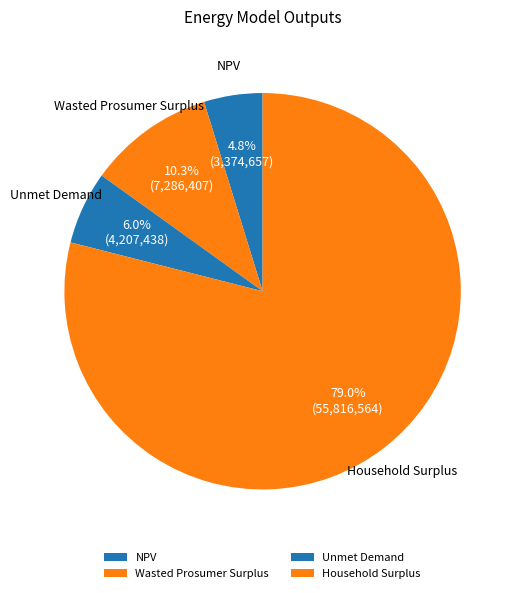

The Wasted Prosumer Surplus slice represents 20% of the pie. True or false?

False